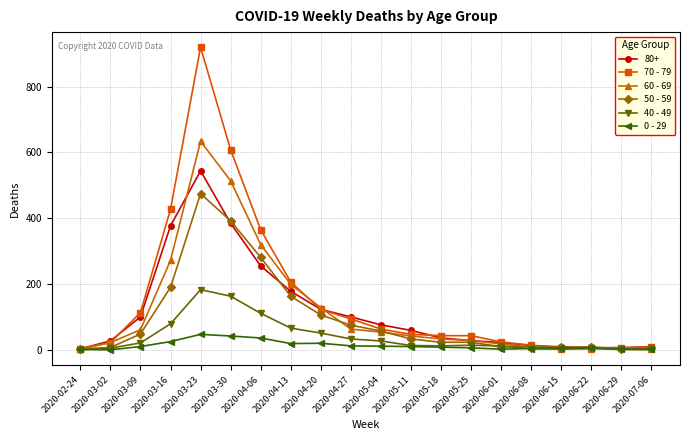

What are all the series names shown in the legend?

80+, 70 - 79, 60 - 69, 50 - 59, 40 - 49, 0 - 29